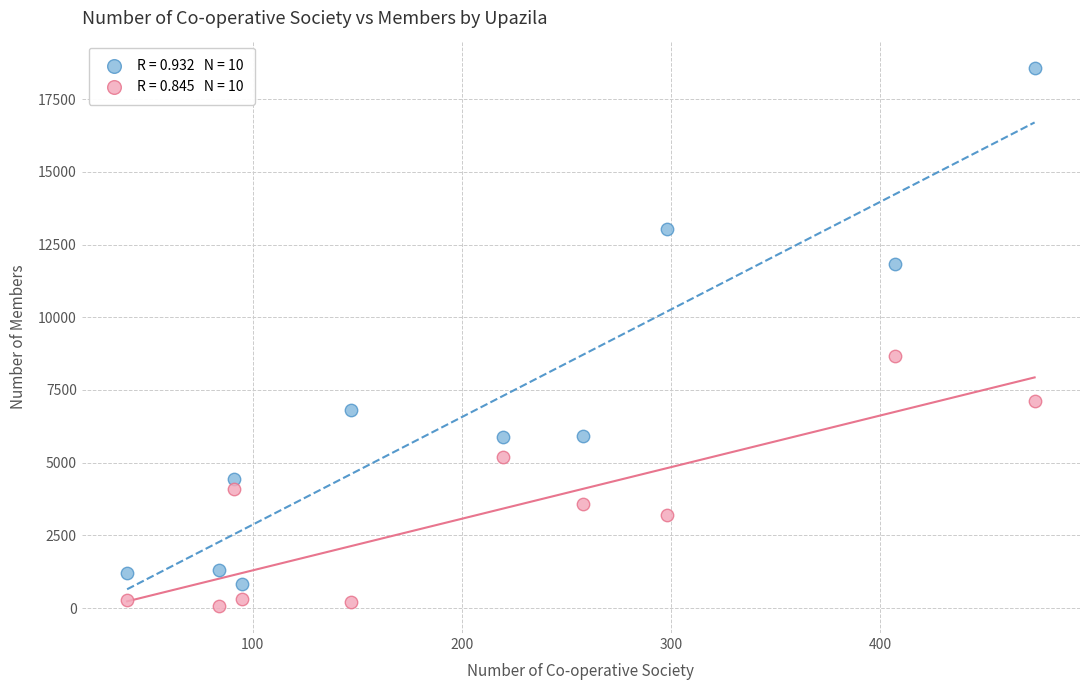

Across all data points, what is the range of X values (max minus min)?

434